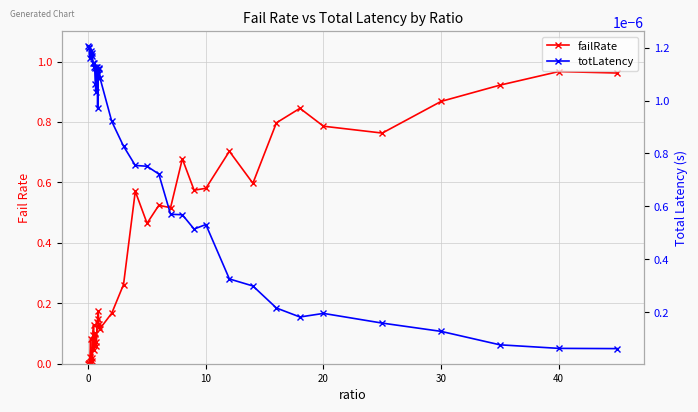

True or false: failRate has more than 1 interior local peaks.

True